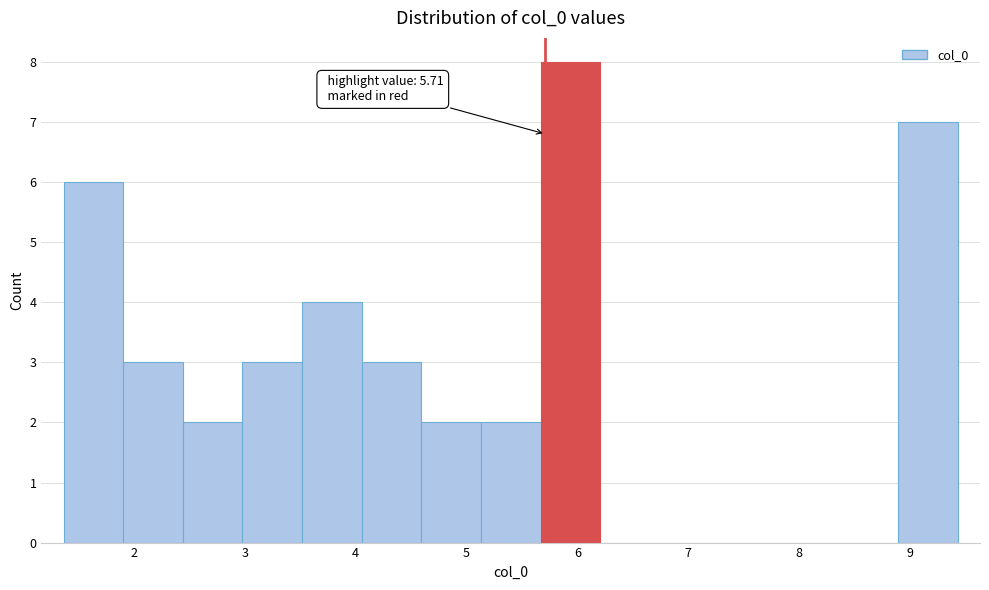

Over which range of the x-axis is the bar tallest?

5.7 to 6.2